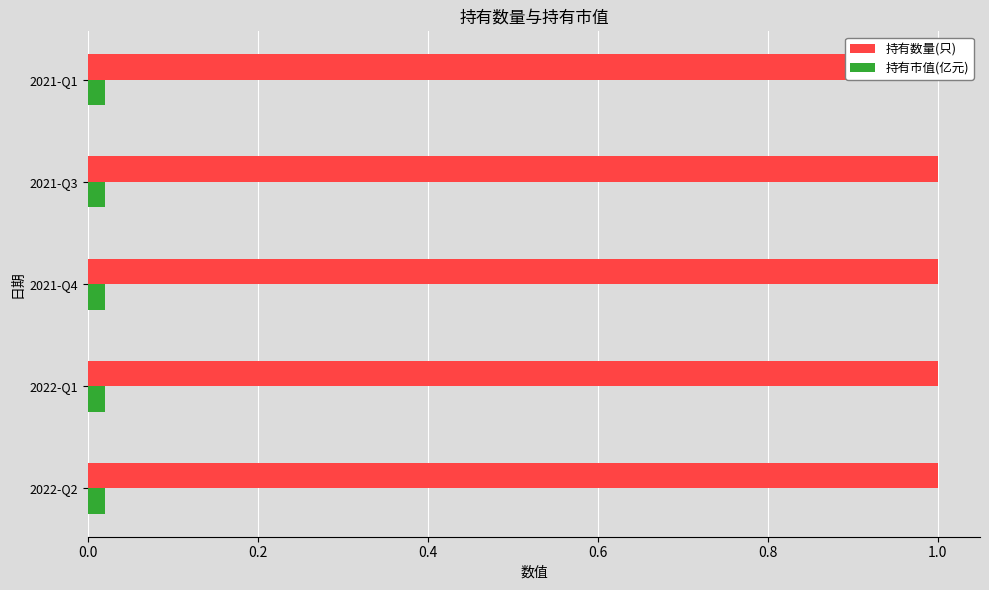

What are all the series names shown in the legend?

持有数量(只), 持有市值(亿元)